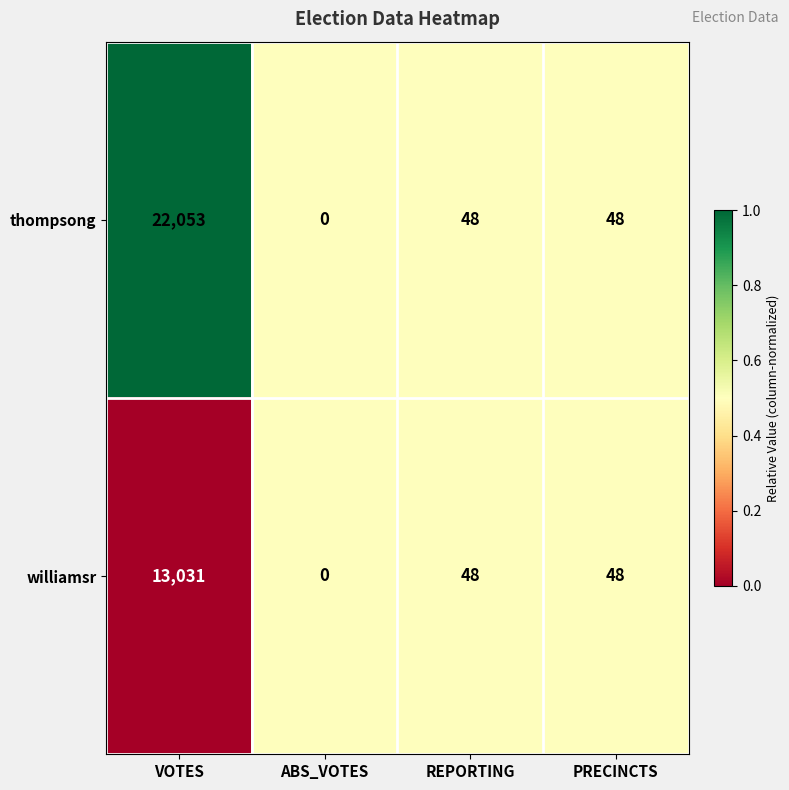

Read the williamsr value at VOTES.

13031